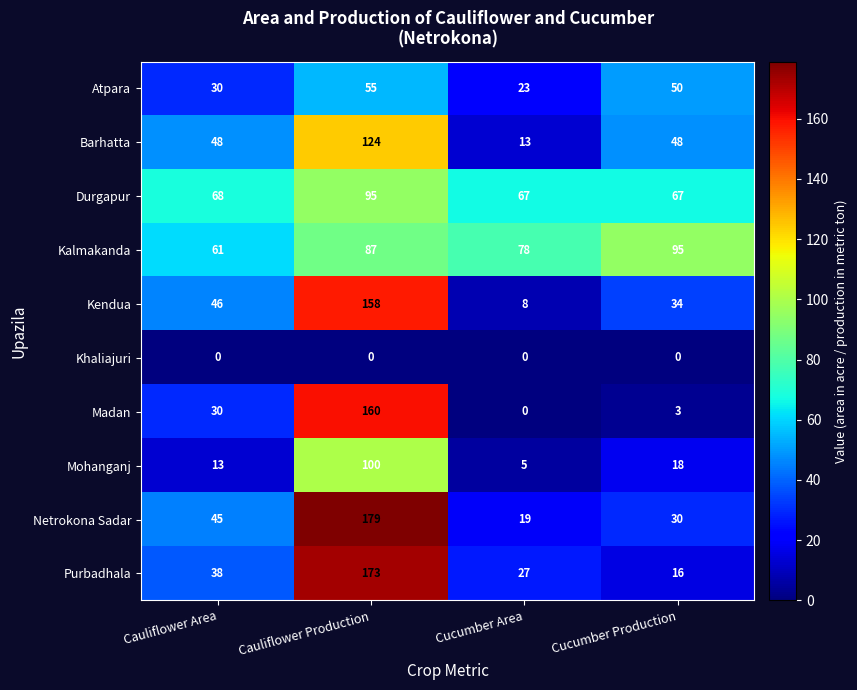

At how many categories does at least one series exceed 165?

1